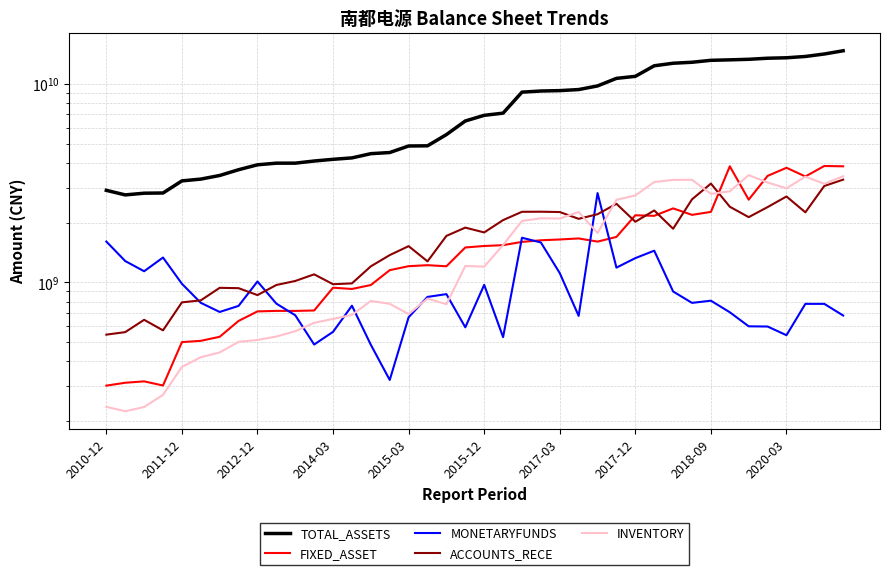

Reading left to right, transcribe all the data shown in this chart.

TOTAL_ASSETS: 2905361797.1	2755329258.2	2810275044.6	2816642772.0	3241524651.4	3309677697.3	3451331053.1	3689730579.7	3906236671.1	3980892250.3	3981292453.8	4081394260.1	4162746756.3	4231864747.8	4444396798.6	4503066226.9	4857964030.7	4867864366.4	5543537786.2	6491746658.6	6932185127.6	7109380572.8	9070659742.5	9189360367.2	9231572922.8	9346025006.2	9746797490.8	10640567579.2	10894485732.4	12312732882.2	12680983658.0	12825088769.9	13117252824.9	13189310051.1	13273359192.2	13439589969.0	13509166930.7	13715273783.5	14113417187.5	14654155872.1
FIXED_ASSET: 301877303.2	312124500.2	317174033.9	302303194.9	499928932.1	507463833.6	531876378.3	639161826.3	713863201.7	718136411.9	717780847.2	721518635.0	939424435.9	925864906.3	969147596.6	1151313570.6	1205735887.6	1219941033.1	1204560658.3	1497894175.1	1523813593.9	1538773352.4	1597819724.9	1628255966.2	1643237887.1	1663143157.4	1603171155.9	1692500532.1	2175587546.2	2162134794.8	2356511192.3	2186019719.7	2262660875.3	3839722864.6	2607073243.4	3433930224.9	3773537958.6	3411595484.9	3852272975.5	3838185717.2
MONETARYFUNDS: 1604291258.7	1279713143.0	1137028974.0	1333209831.3	983202175.6	788338145.9	709198515.4	760983741.1	1009907311.2	781168813.0	682592044.7	486098701.3	563281143.1	762697160.3	484668249.1	322298555.8	667087335.5	844391965.1	872142853.9	593504376.0	971231327.3	529584023.0	1676668148.9	1587439869.7	1112456521.8	677629363.1	2814504087.7	1185726402.5	1323859133.8	1443009734.2	899143730.4	787914538.5	808011418.8	706718635.3	600477186.9	598989448.2	541647670.4	779021061.3	779021061.3	680622996.2
ACCOUNTS_RECE: 545228934.1	561343062.0	647452846.8	573051225.0	792717558.0	811311271.4	938330442.8	934288310.2	862357697.6	969497159.1	1015808149.0	1096917695.8	978230154.8	987843660.8	1203731362.2	1371140165.9	1521191954.9	1274947058.4	1713168347.8	1885694053.9	1783189725.2	2057461841.9	2265359599.7	2267466985.2	2258871901.9	2087944066.2	2202527494.7	2485511550.6	2018141413.0	2300949690.1	1861057445.8	2617800616.1	3141865021.0	2401966499.9	2129302122.3	2392026338.0	2705453920.1	2251528562.3	3055494085.0	3288274021.2
INVENTORY: 236115934.1	224318545.9	235560059.1	271288004.6	375005795.1	419734615.1	443552474.0	501567564.6	512711614.3	533146854.1	567524828.3	625325781.8	654197321.2	685250924.2	805929609.4	779467490.0	691762002.0	827985613.6	775883789.0	1208582901.9	1199430147.6	1541285404.7	2036926508.7	2101573054.6	2094725060.4	2260307126.2	1770419337.3	2604319963.7	2738354917.5	3199205476.3	3279017682.6	3282939468.5	2788780392.4	2872302628.3	3466529267.4	3180038506.2	2974458280.2	3405247776.0	3134544081.5	3420974388.6